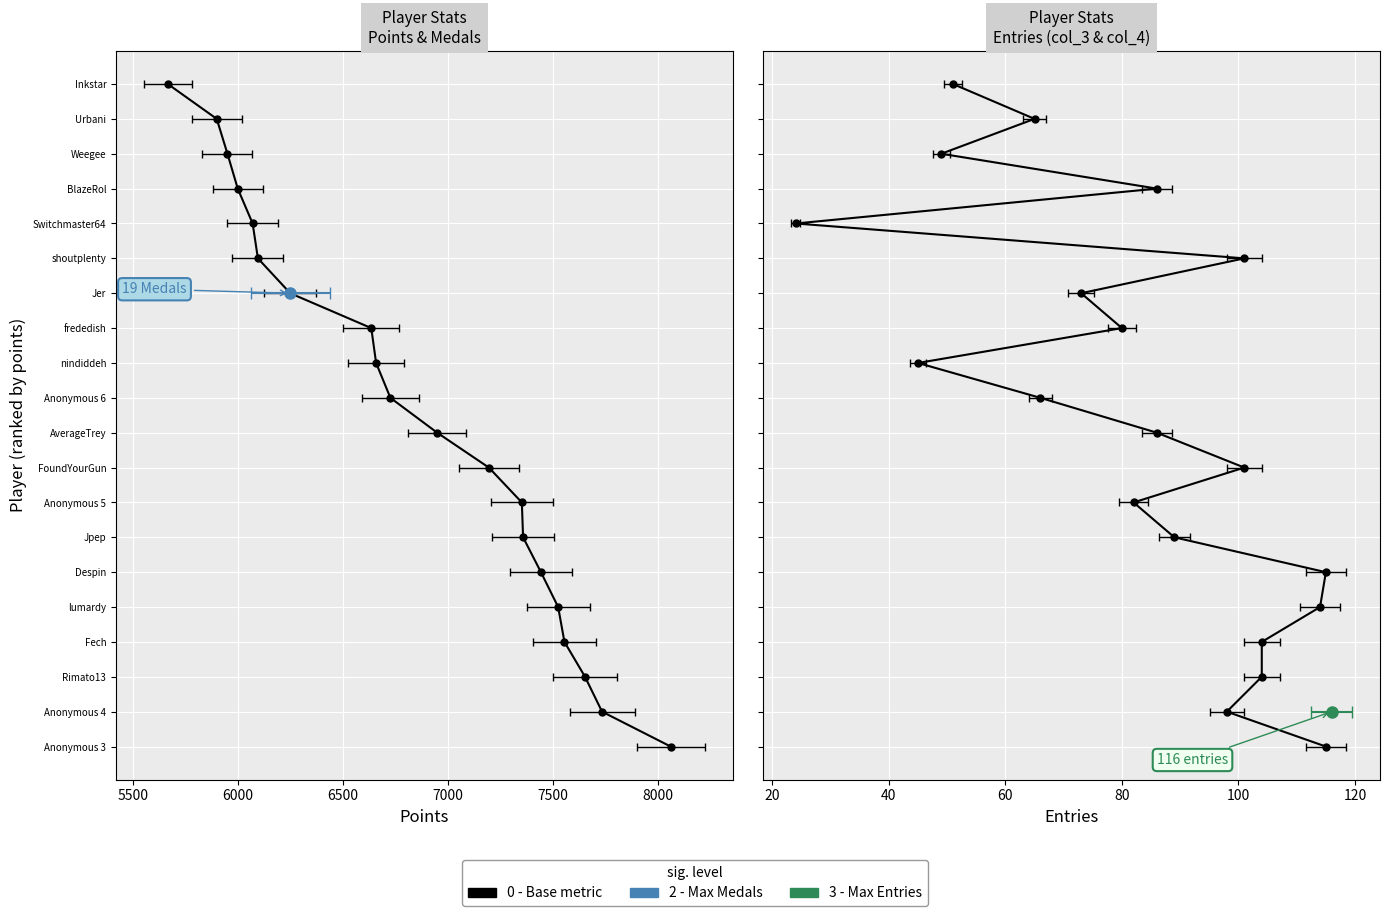

True or false: Entries (col_4) has more than 2 interior local peaks.

False